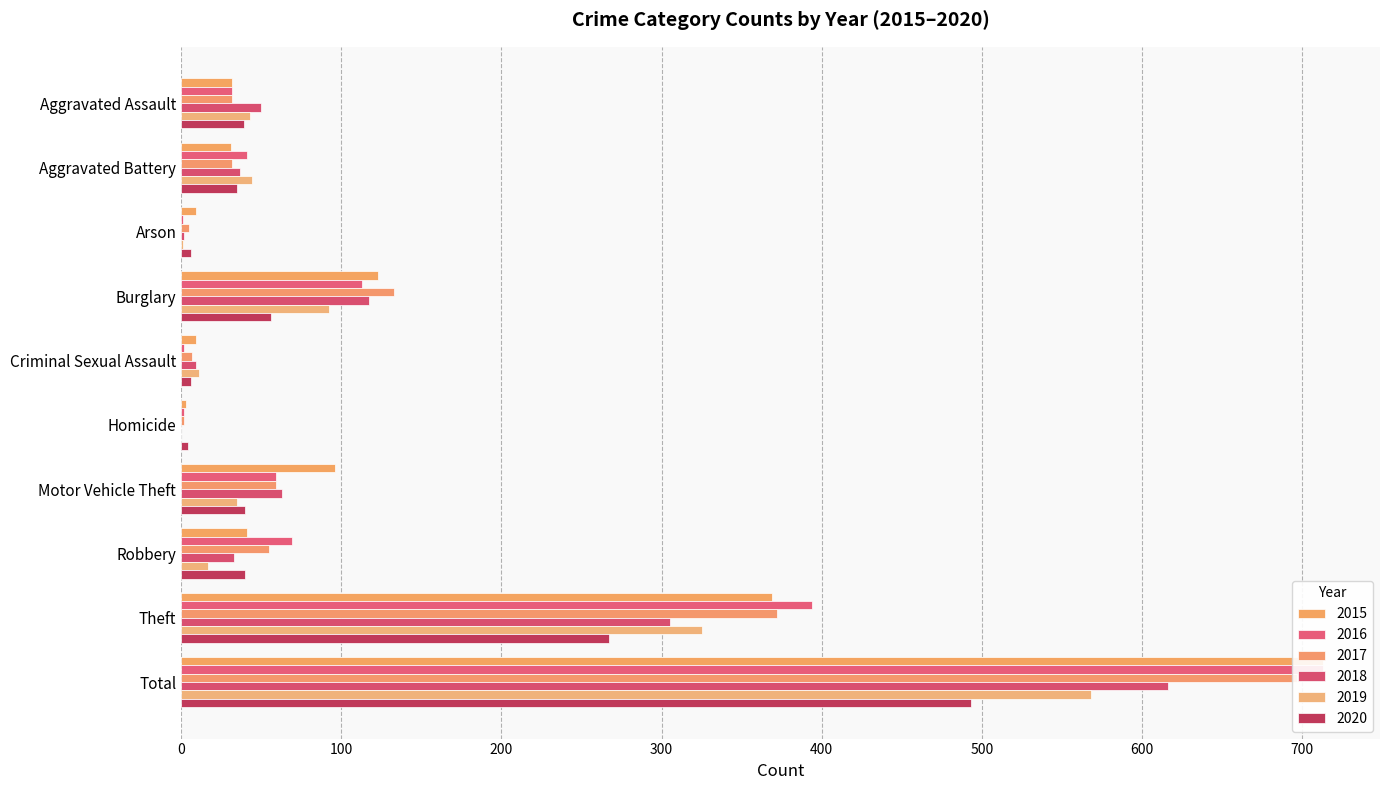

How many data points in 2018 are above 50?

4